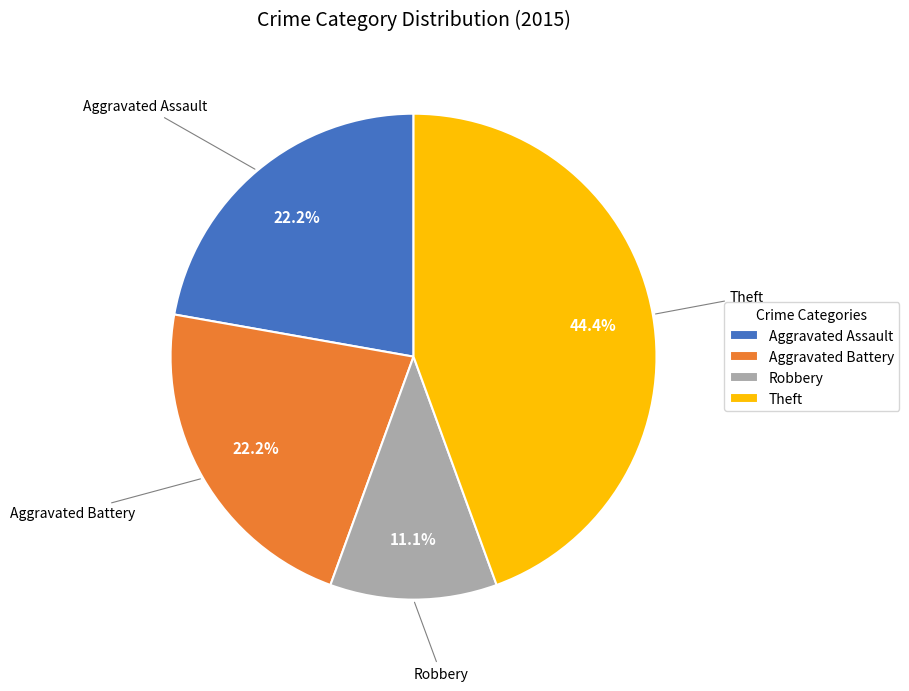

Approximately how many times larger is the value at Theft compared to Aggravated Battery?

2.0